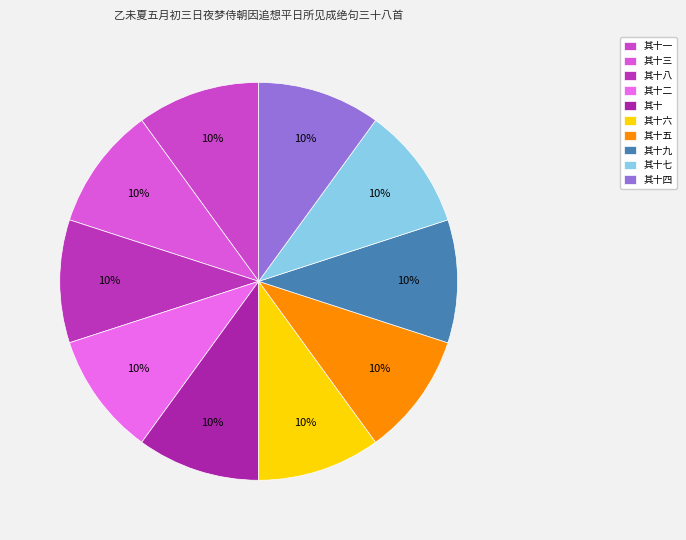

True or false: 其十七 accounts for 10% of the total.

True